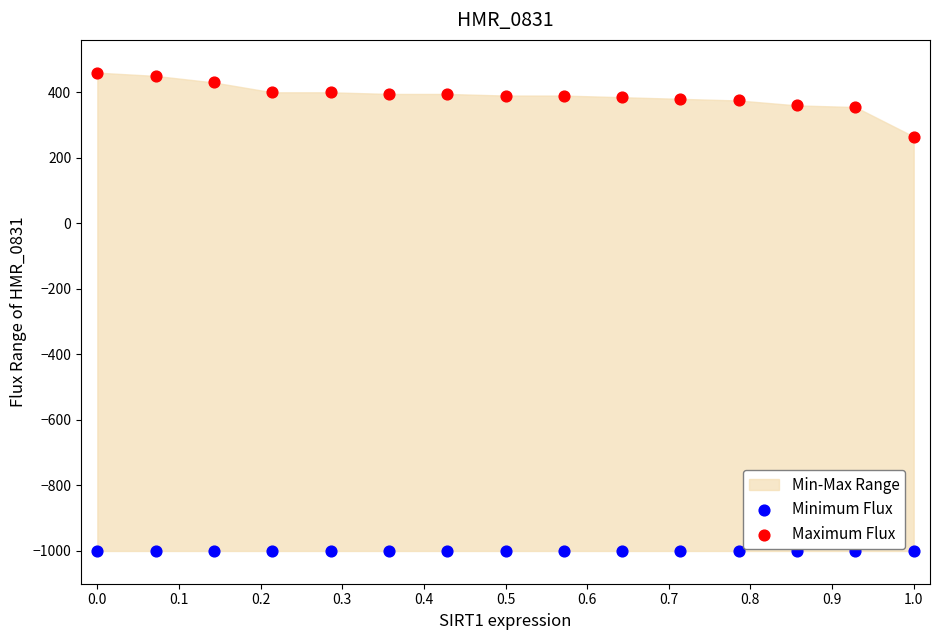

Across all series, what Y value is closest to -270?

265